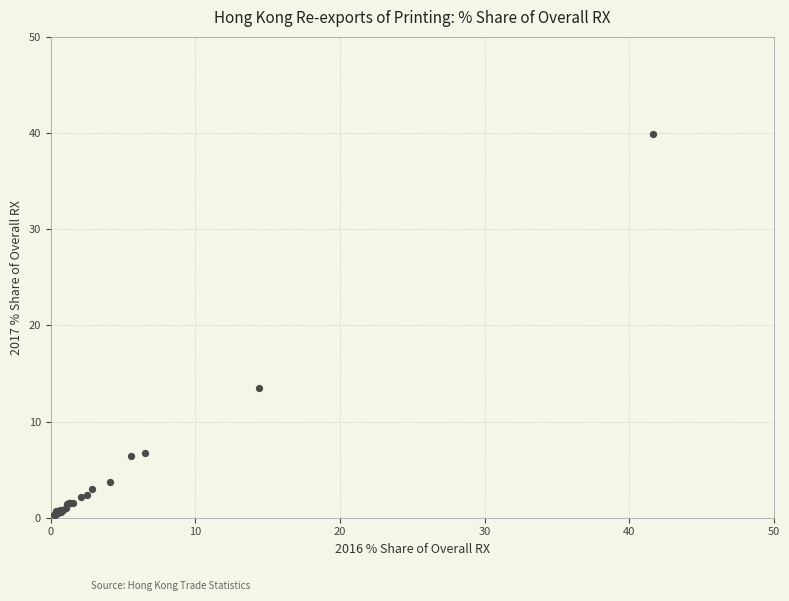

What Y value in the scatter plot is closest to 20?

13.5